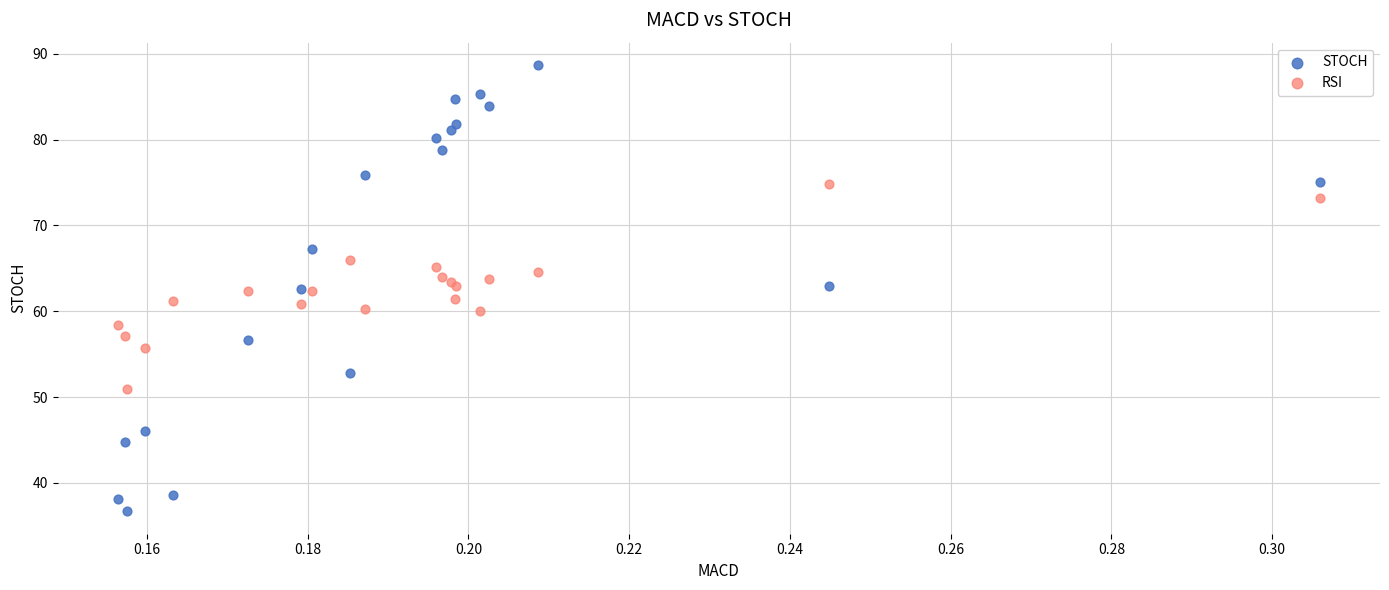

Which series has the widest spread of Y values?

STOCH